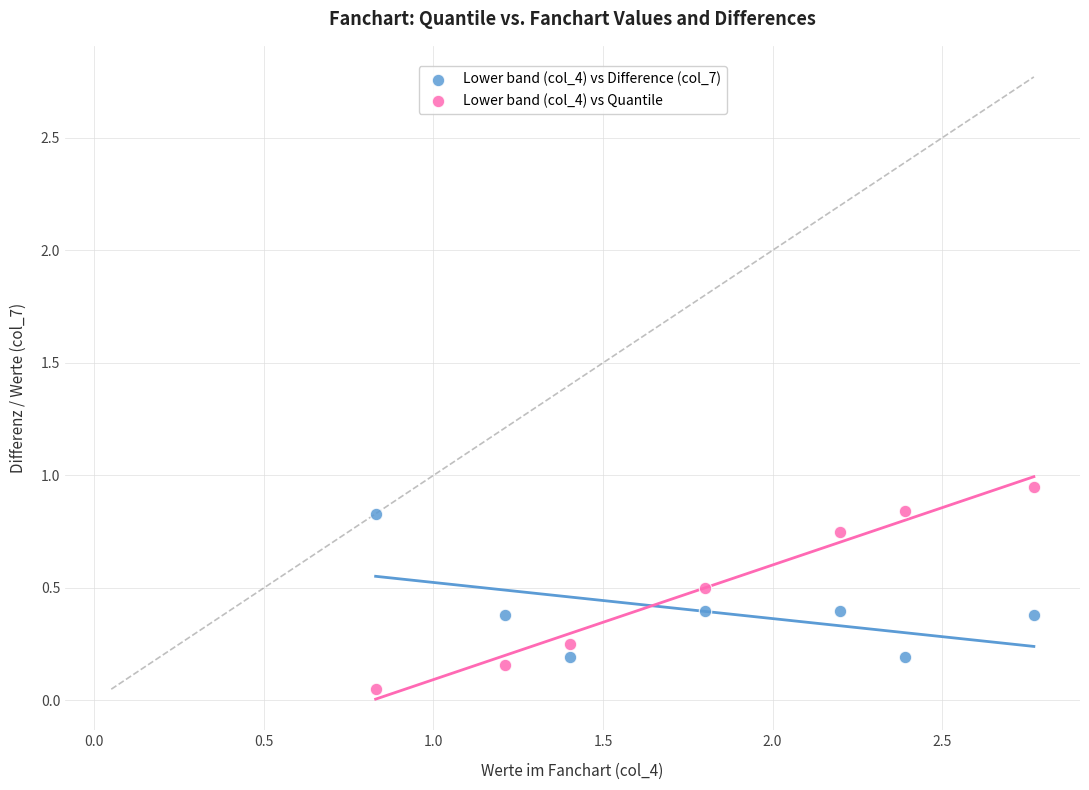

Which series reaches the maximum Y coordinate?

Lower band (col_4) vs Quantile